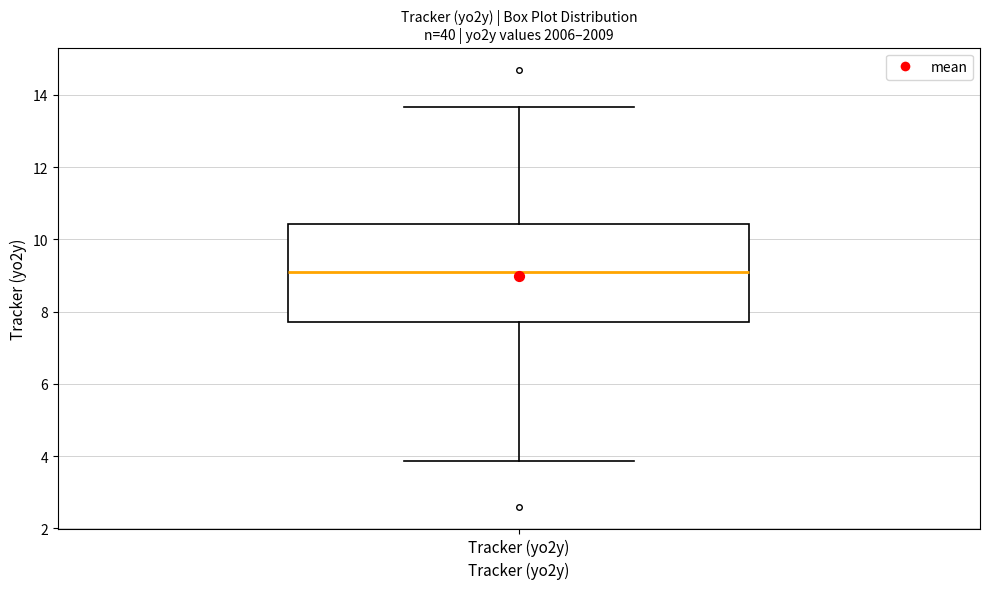

Read this box plot against the y-axis: the position of the median line, the range covered by the box, and the ends of both whiskers. The values are not printed on the chart, so give them approximately, as read against the axis.

median 9.0, box 7.8 to 10.4, whiskers 3.8 to 13.6